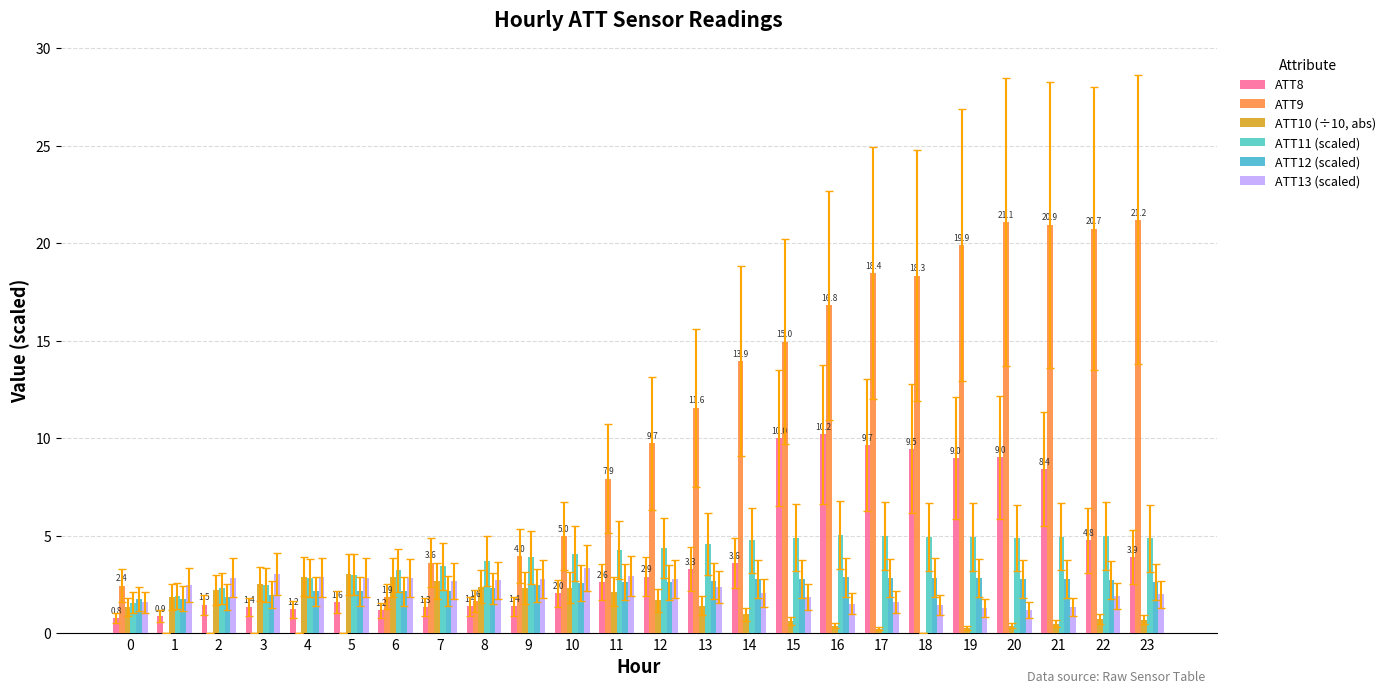

What is the value of the ATT13 (scaled) bar at the 18th from the left?

1.6